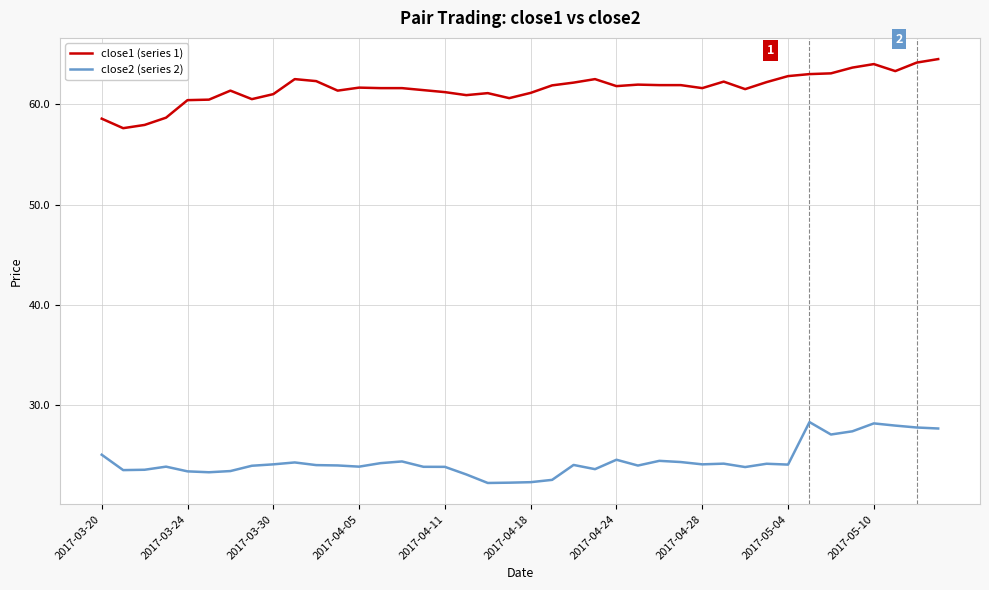

What is the maximum value shown in the chart?

64.5